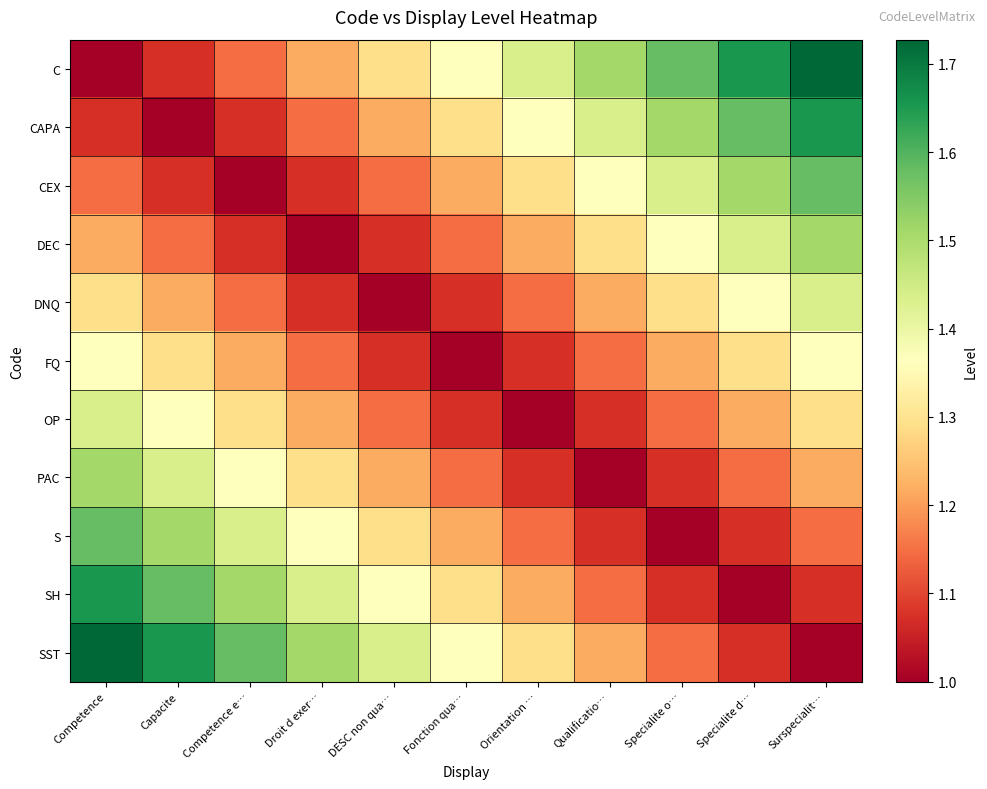

At which category is the sum across all series the highest?

Competence